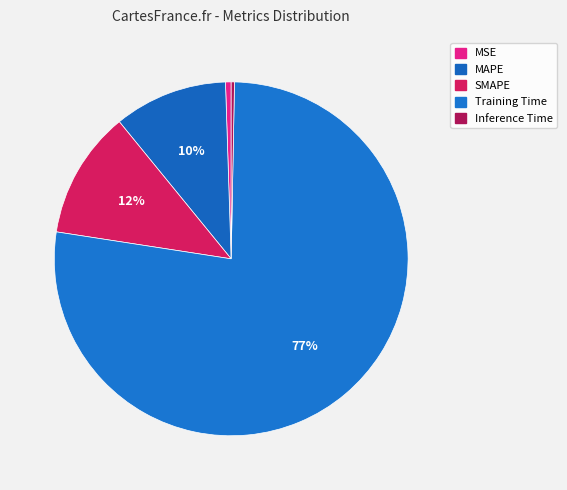

Is there a majority slice in this chart?

Yes